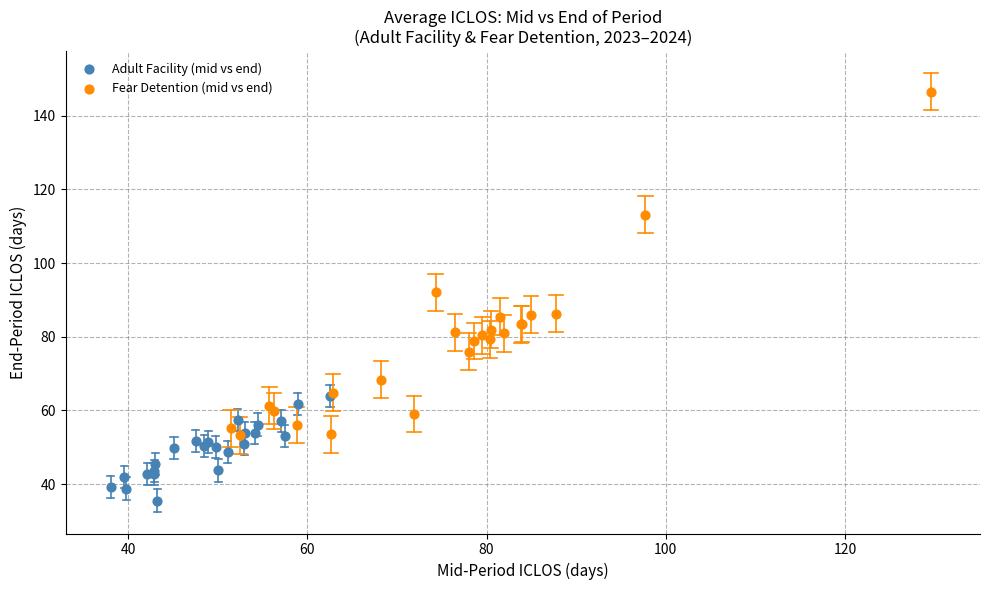

Which series contains the lowest Y value?

Adult Facility (mid vs end)